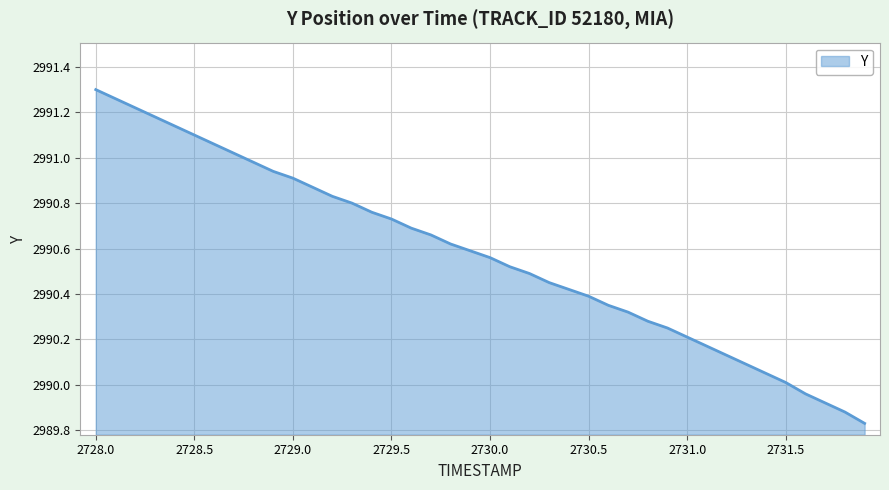

What is the difference between the maximum and minimum values?

1.5